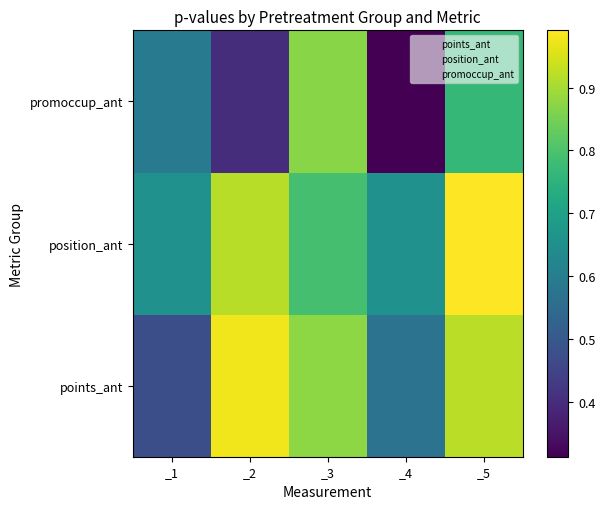

Which category has the highest value across all series?

_5